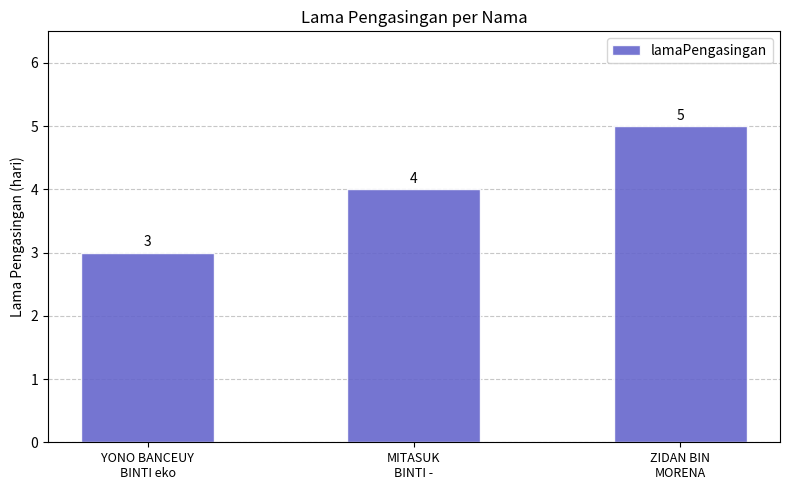

At which category does the chart reach its peak across all series?

ZIDAN BIN
MORENA